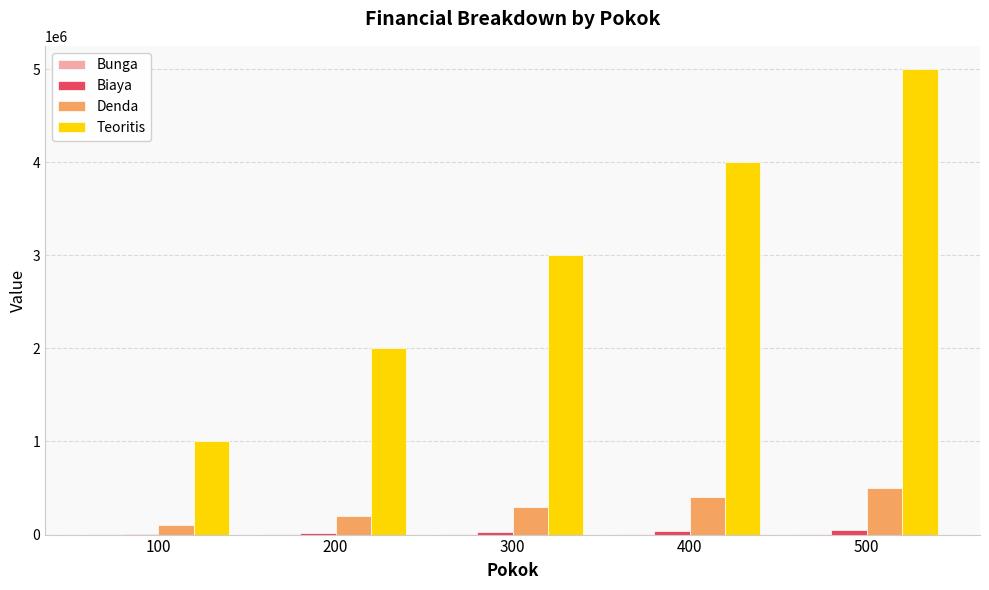

What is the greatest value displayed?

5000000